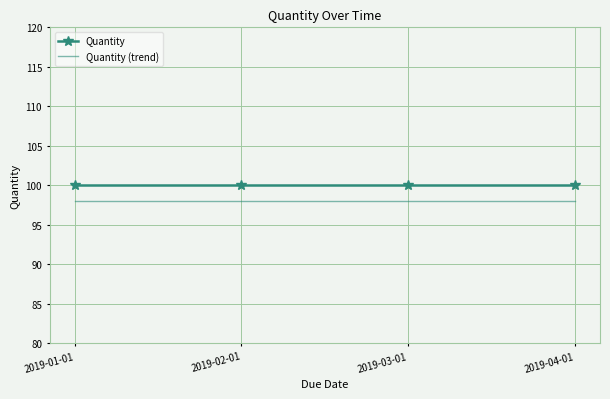

What are all the series names shown in the legend?

Quantity, Quantity (trend)